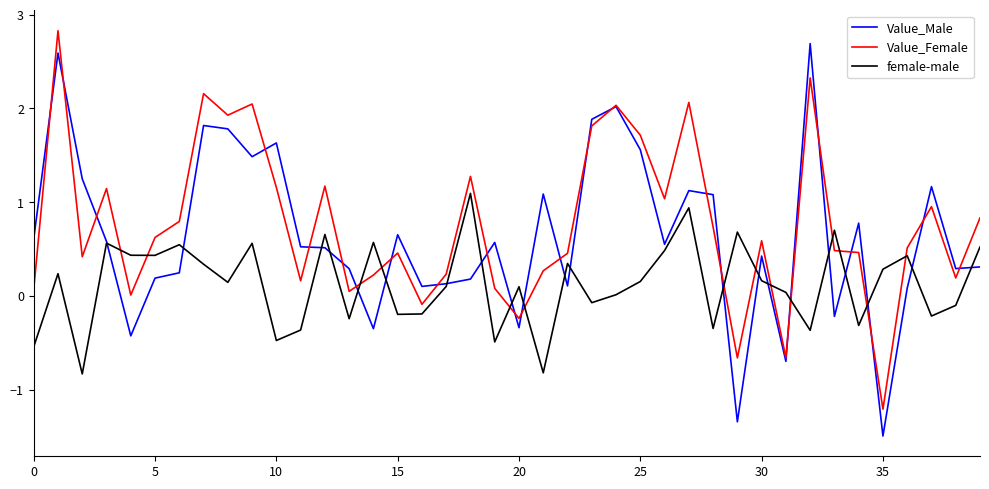

How many categories are shown in the chart?

40